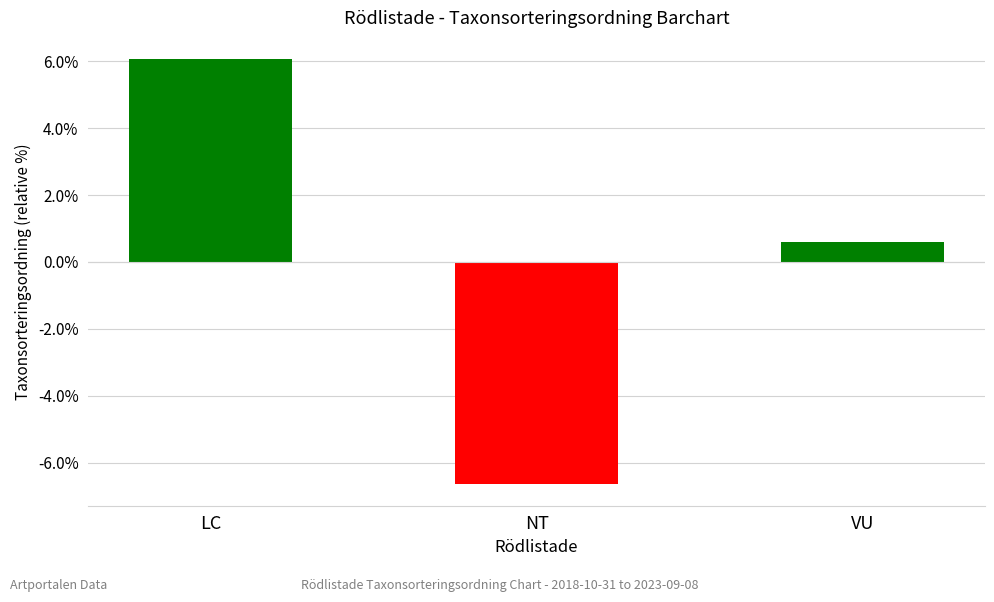

Where is the data nearest to the value 0?

VU